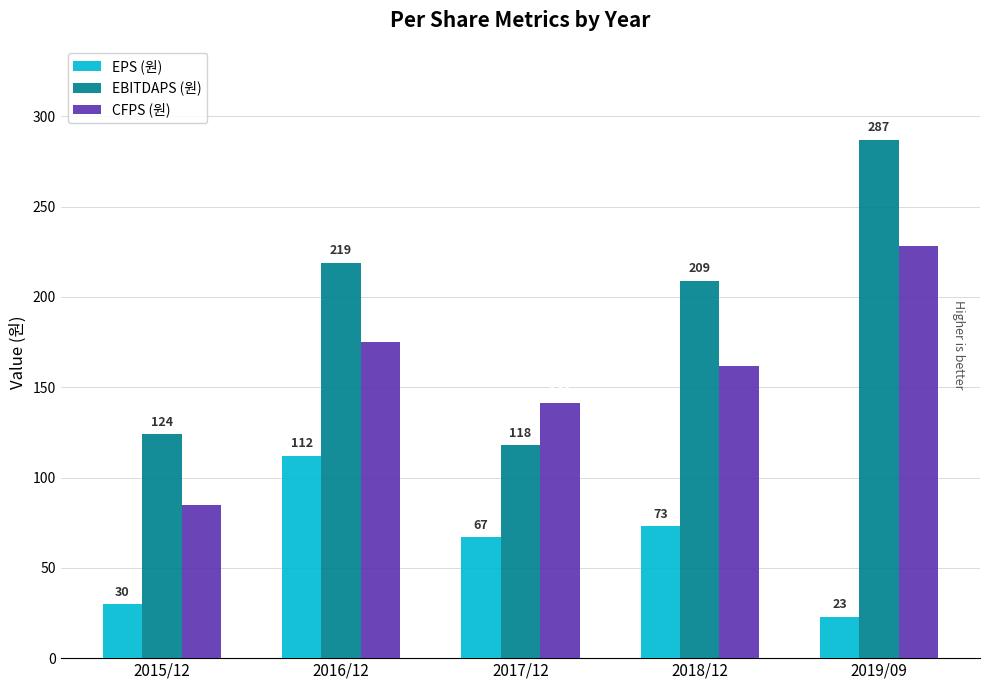

Rank the series by their maximum value, from highest to lowest.

EBITDAPS (원), CFPS (원), EPS (원)